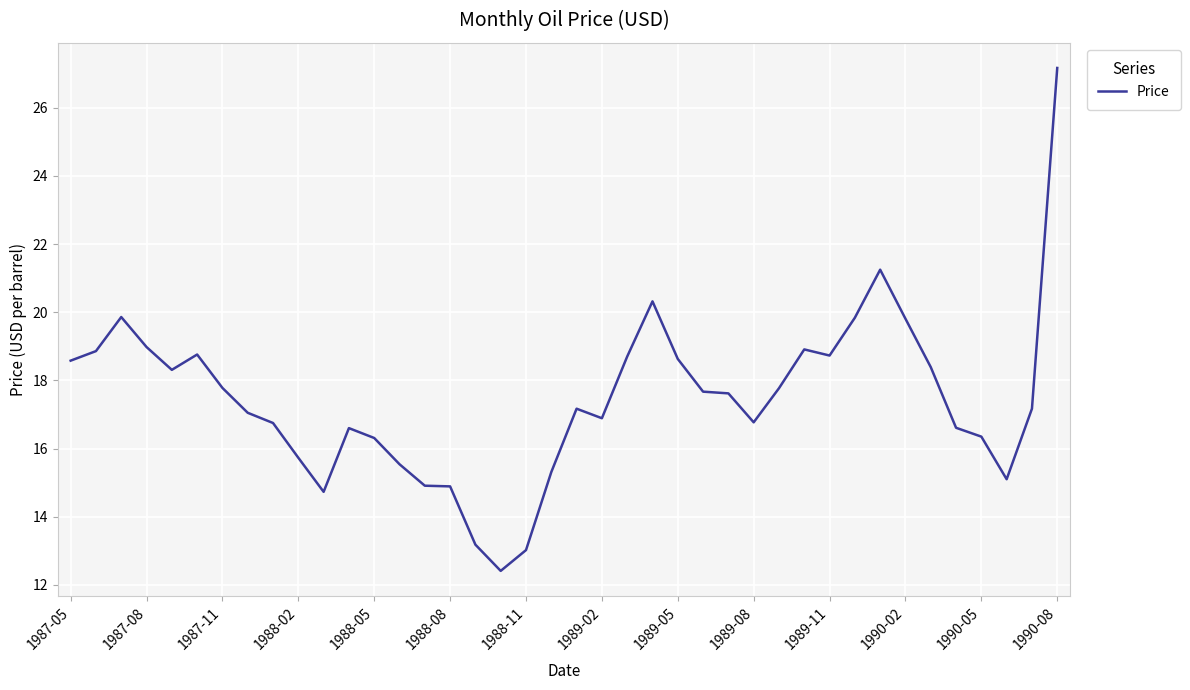

What is the maximum value shown in the chart?

27.2